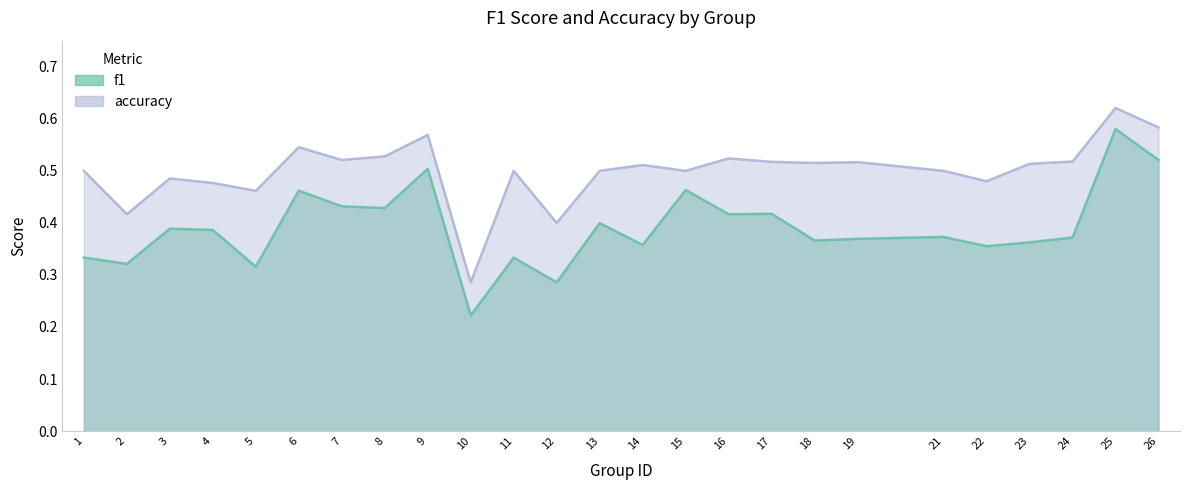

Reading left to right, list all the values displayed in this chart.

f1: 0.3	0.3	0.4	0.4	0.3	0.5	0.4	0.4	0.5	0.2	0.3	0.3	0.4	0.4	0.5	0.4	0.4	0.4	0.4	0.4	0.4	0.4	0.4	0.6	0.5
accuracy: 0.5	0.4	0.5	0.5	0.5	0.5	0.5	0.5	0.6	0.3	0.5	0.4	0.5	0.5	0.5	0.5	0.5	0.5	0.5	0.5	0.5	0.5	0.5	0.6	0.6